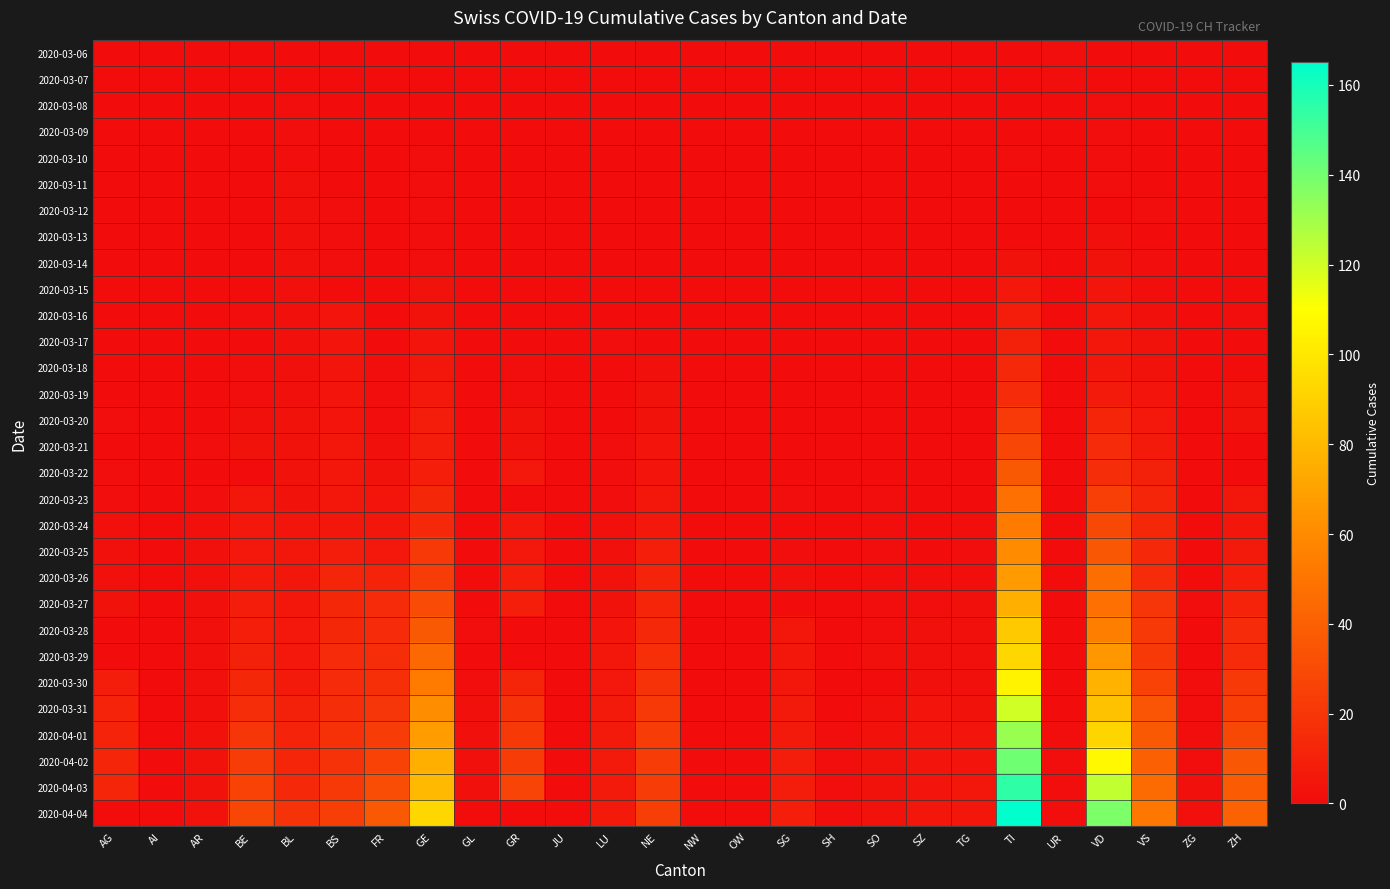

At how many categories does at least one series exceed 72?

3